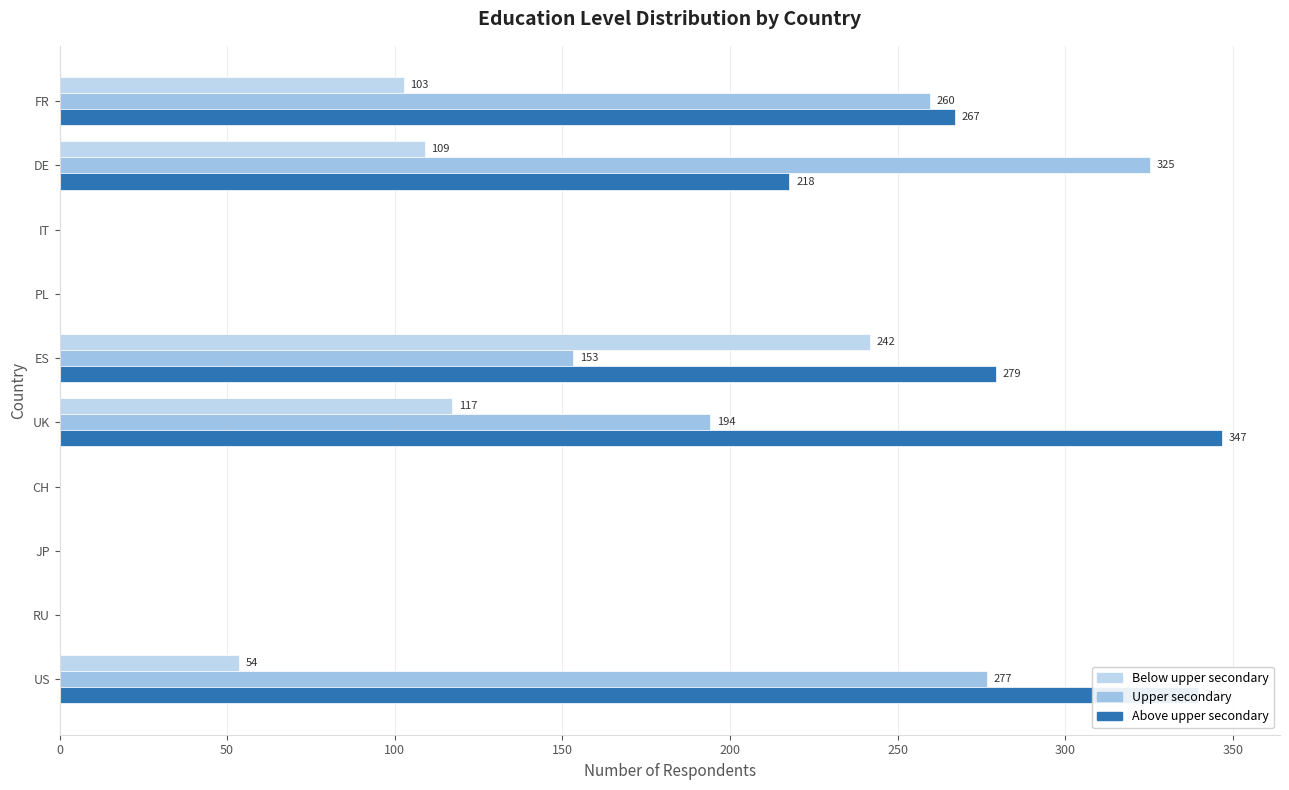

How many data points does each series have?

10